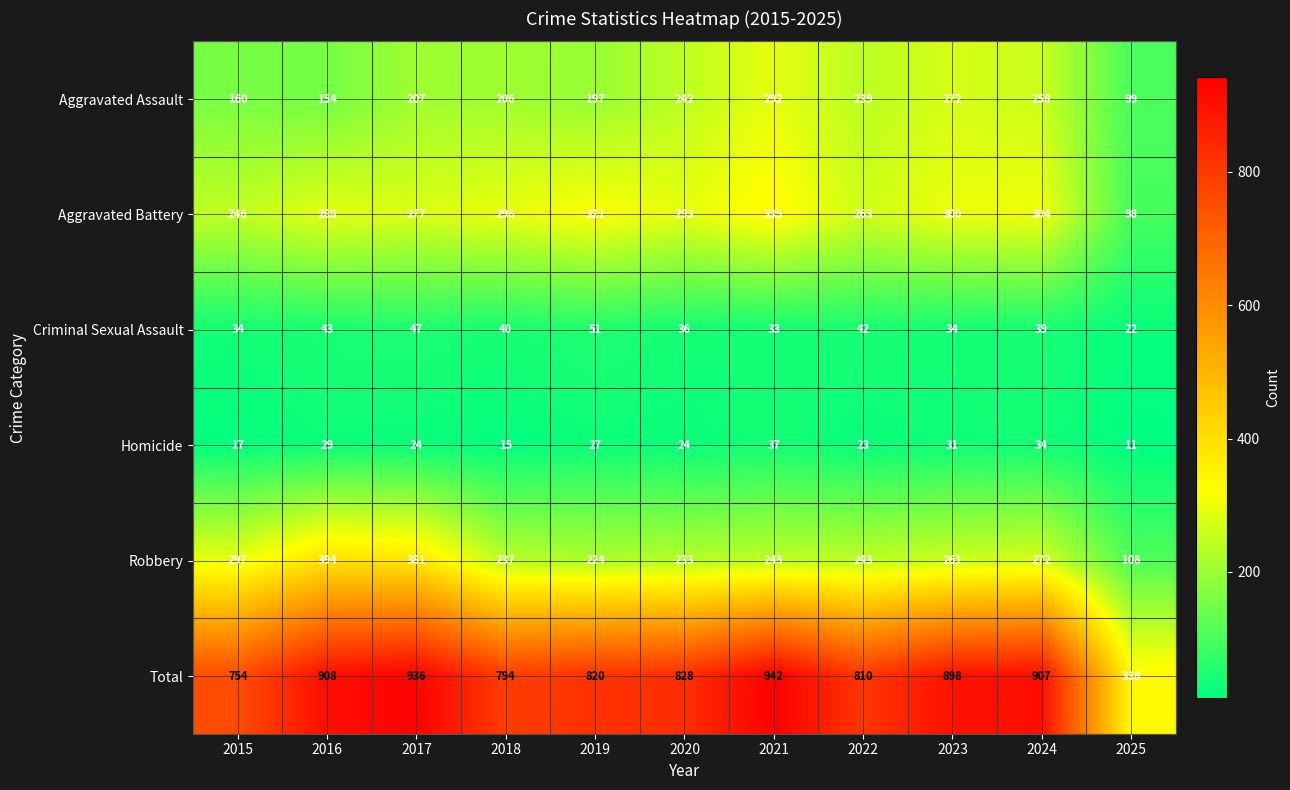

What is the maximum value shown in the chart?

942